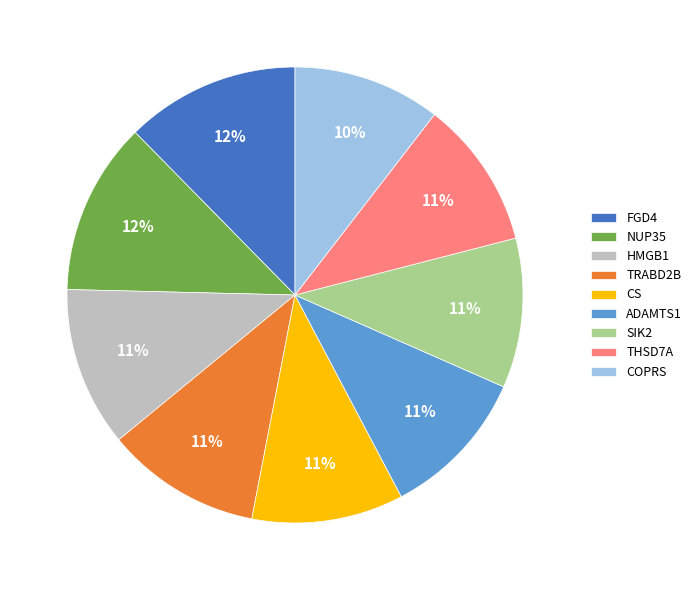

To the nearest percent, what percentage of the pie is SIK2?

11%